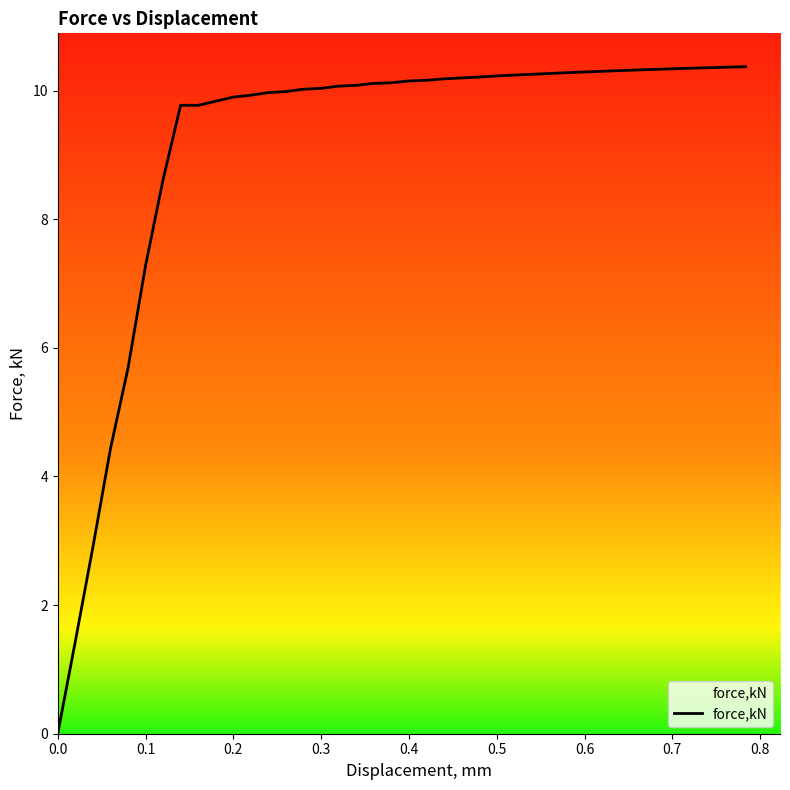

What is the greatest value displayed?

10.4